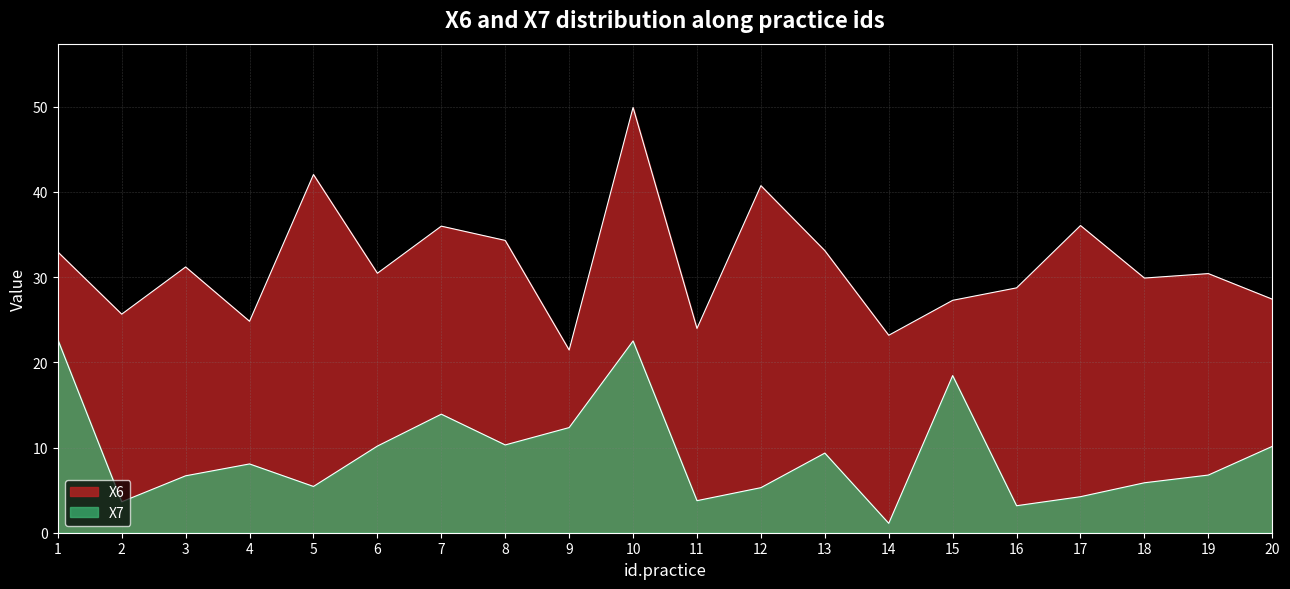

Reading right to left, what are all the values shown in this chart?

X6: 20=27.4	19=30.4	18=29.9	17=36.1	16=28.7	15=27.3	14=23.2	13=33.1	12=40.7	11=24.0	10=49.9	9=21.4	8=34.3	7=36.0	6=30.5	5=42.0	4=24.8	3=31.2	2=25.6	1=33.0
X7: 20=10.1	19=6.8	18=5.9	17=4.2	16=3.2	15=18.4	14=1.1	13=9.3	12=5.3	11=3.8	10=22.5	9=12.3	8=10.3	7=13.9	6=10.2	5=5.4	4=8.1	3=6.7	2=3.6	1=22.7